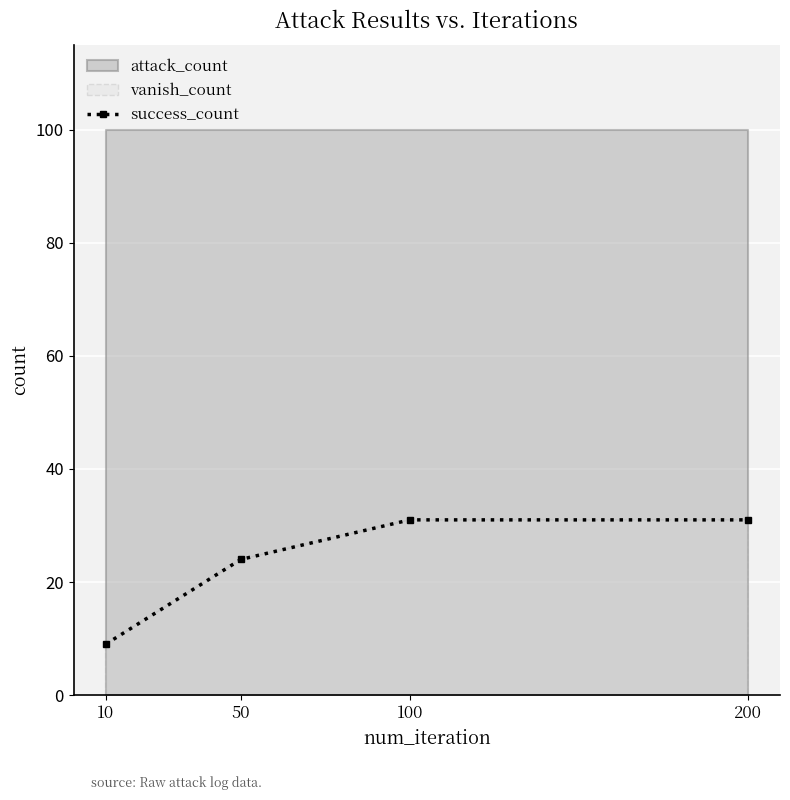

List the labels in order of value, largest first.

100, 200, 50, 10